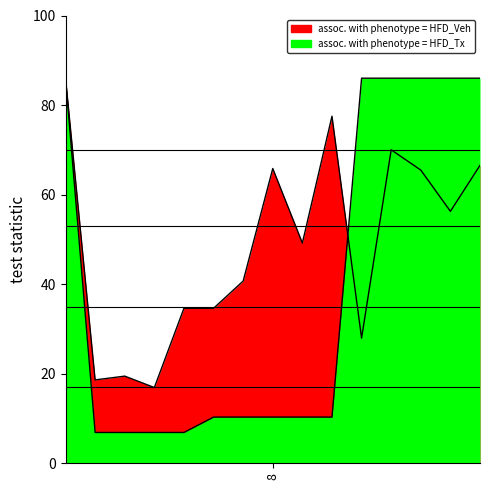

How many lines are shown in the chart?

2